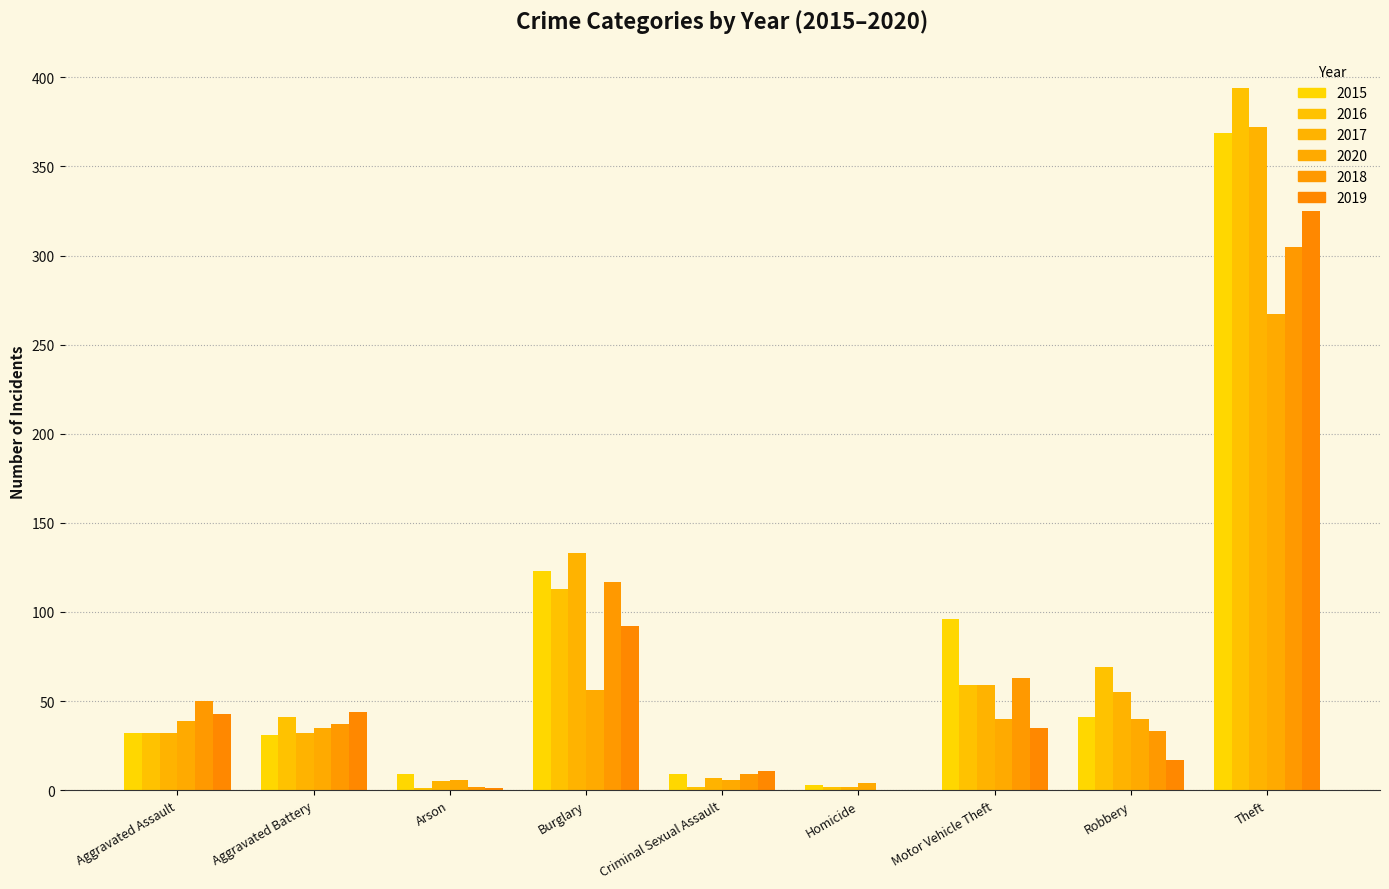

Is the value of 2016 at Arson greater than the value of 2019 at Criminal Sexual Assault?

No